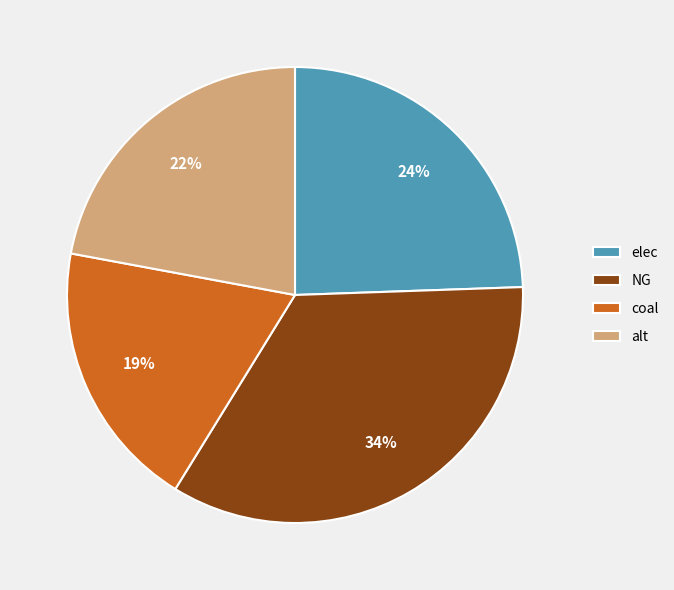

Does NG represent more than half of the total?

No